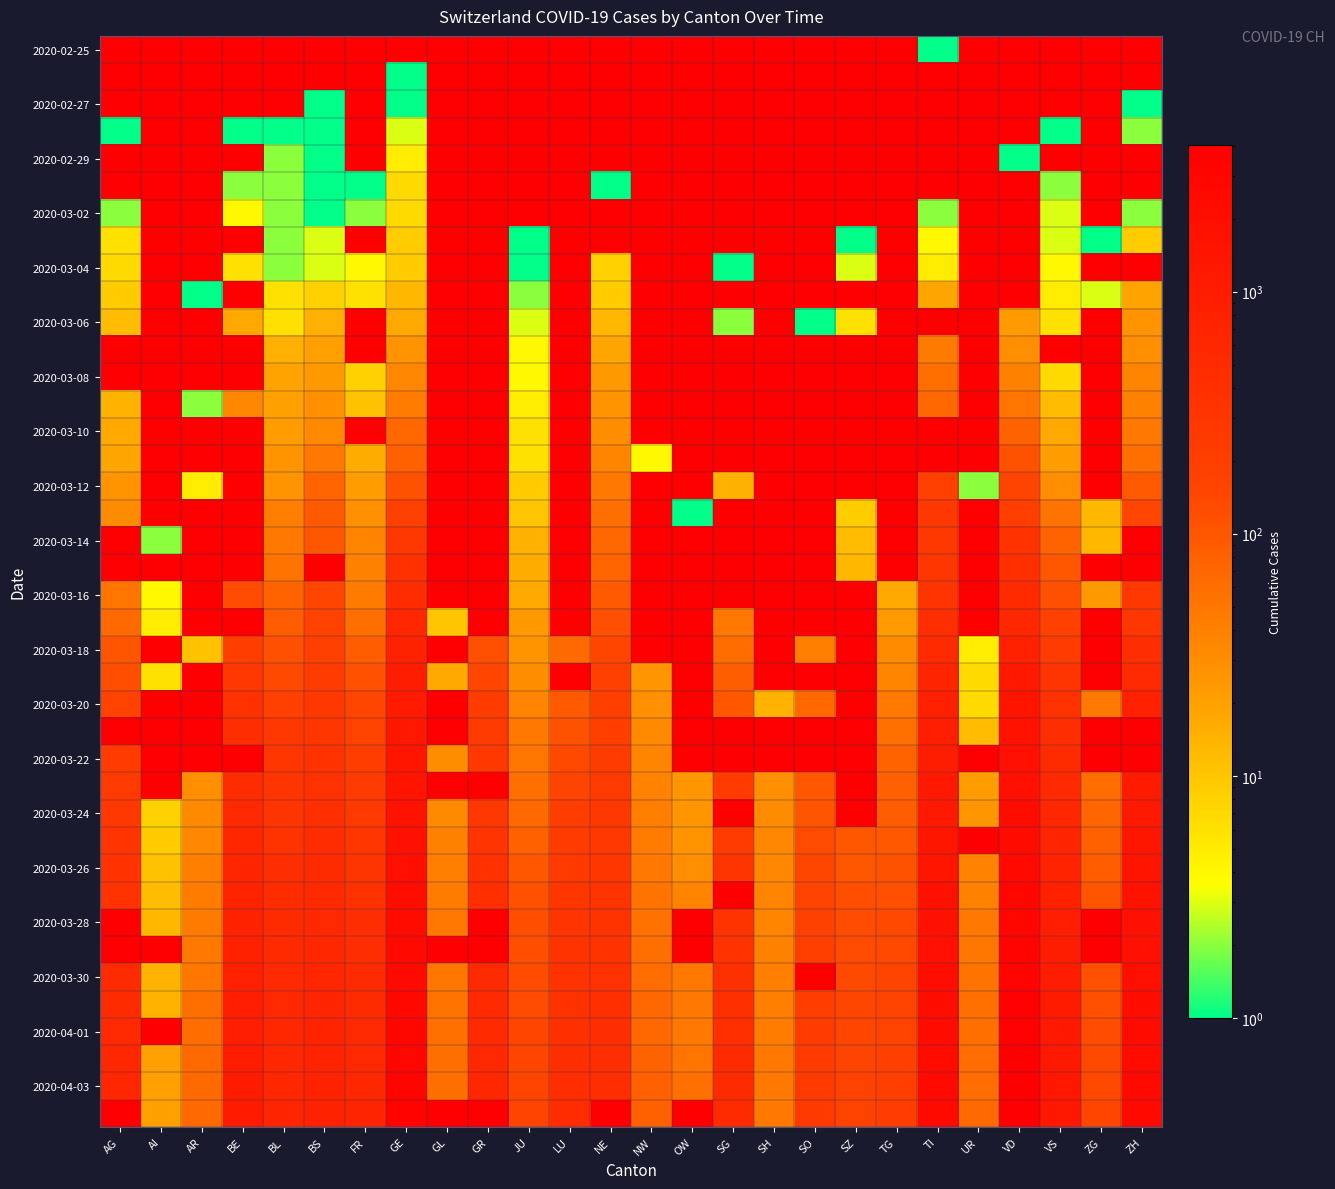

Count the number of categories in the chart.

26